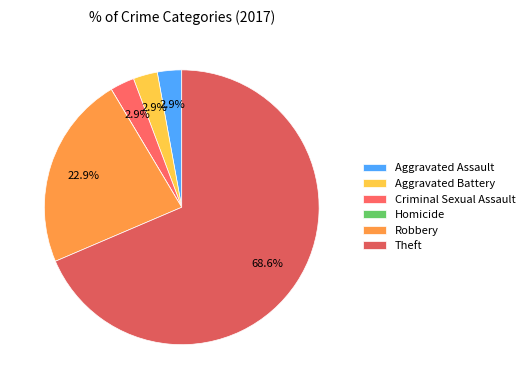

Which category has the biggest portion of the pie?

Theft